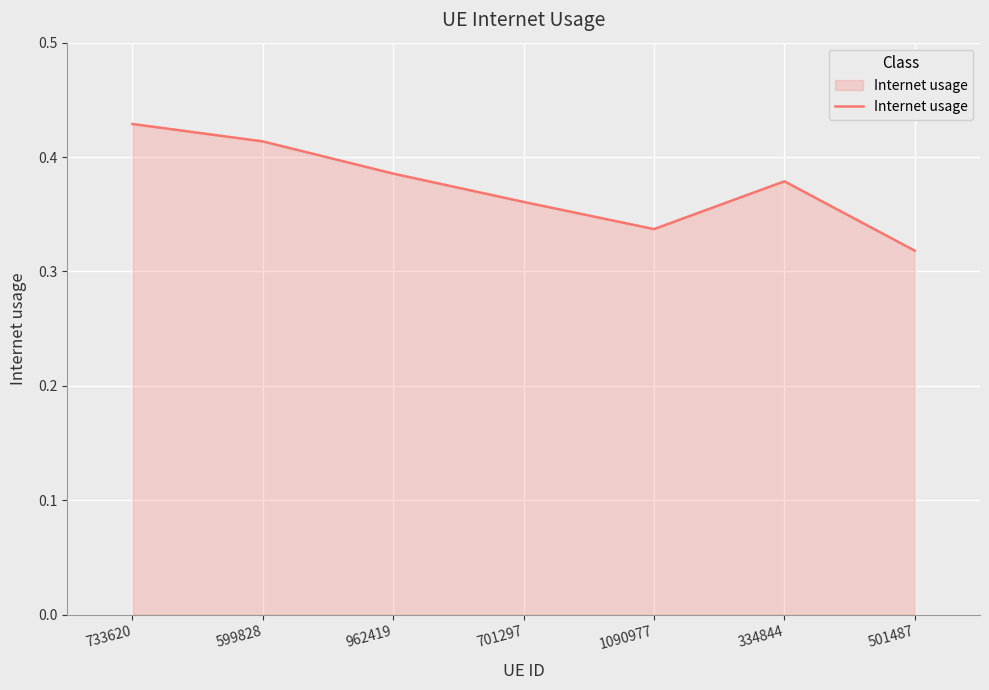

Rank the categories by value from highest to lowest.

733620, 599828, 962419, 334844, 701297, 1090977, 501487